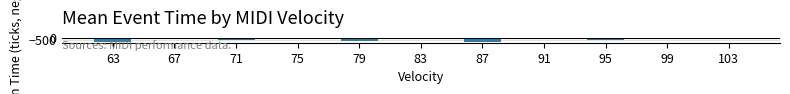

True or false: the data shows -653.0 at 79.

True